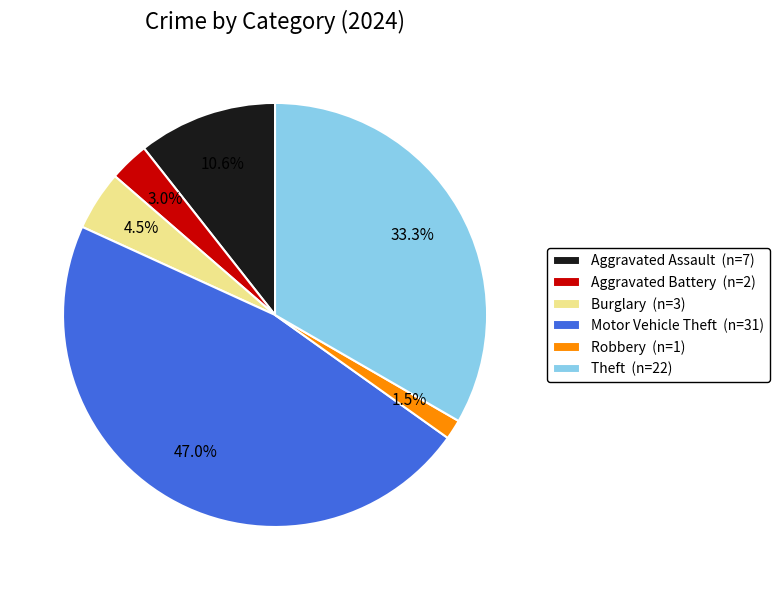

How much of the chart is everything except Motor Vehicle Theft (n=31)?

53.0%